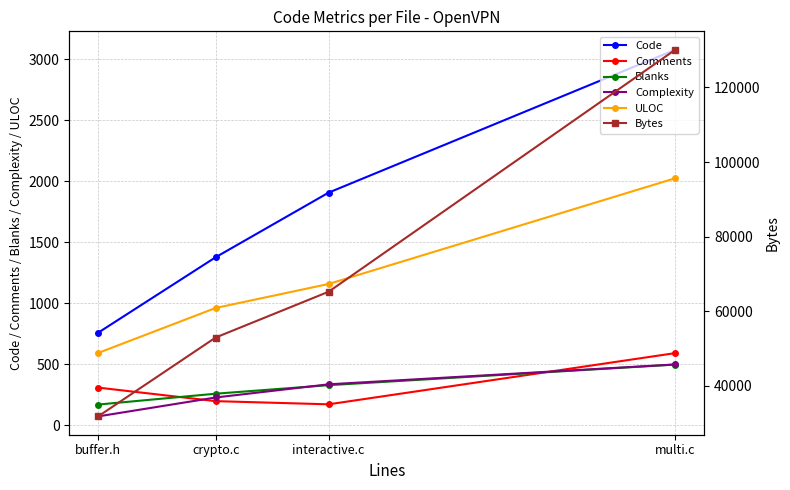

Read the Comments value at multi.c.

591